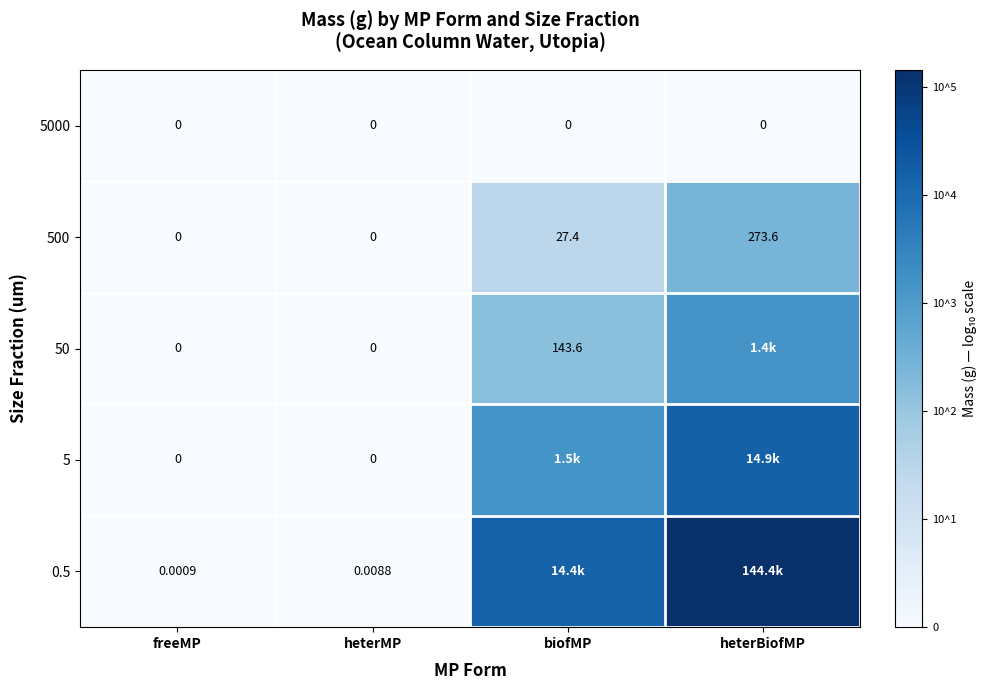

Which label corresponds to the largest value in the chart?

heterBiofMP